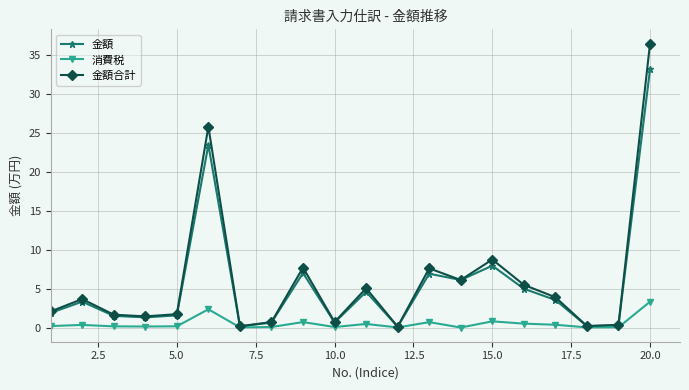

What is the value of the 金額 point at the 17th from the left?

3.5